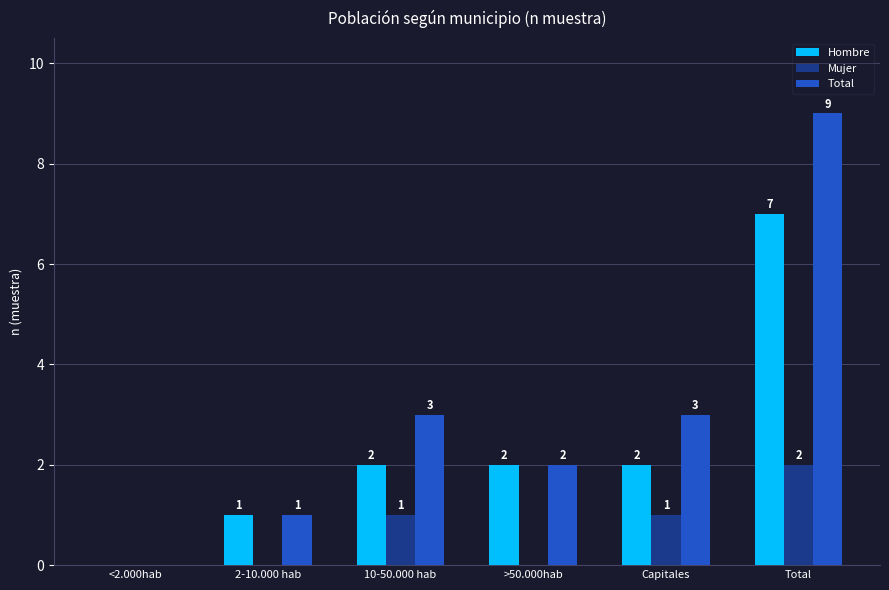

How many values in Total are above zero?

5